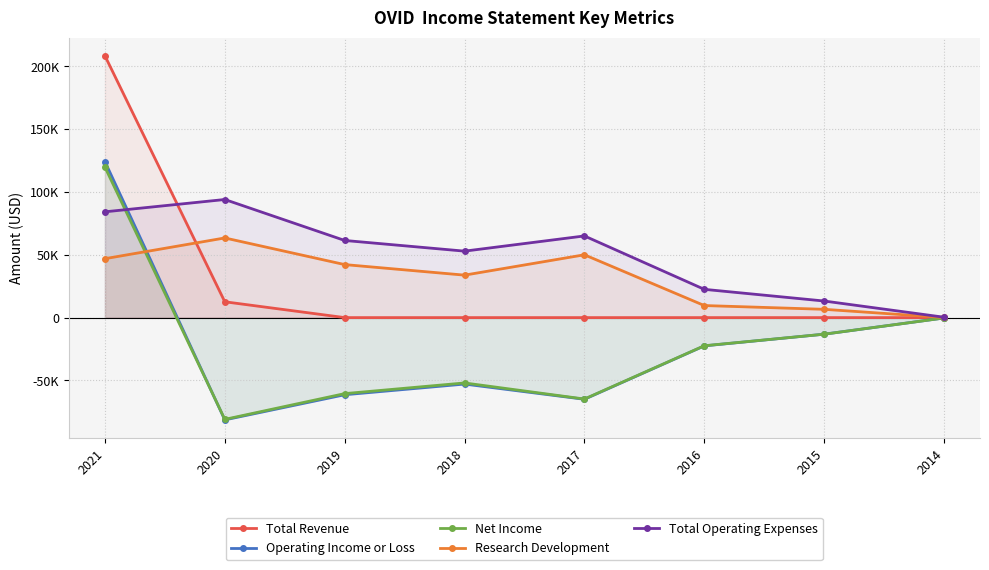

What is the spread (max minus min) of values at 2019?

122800